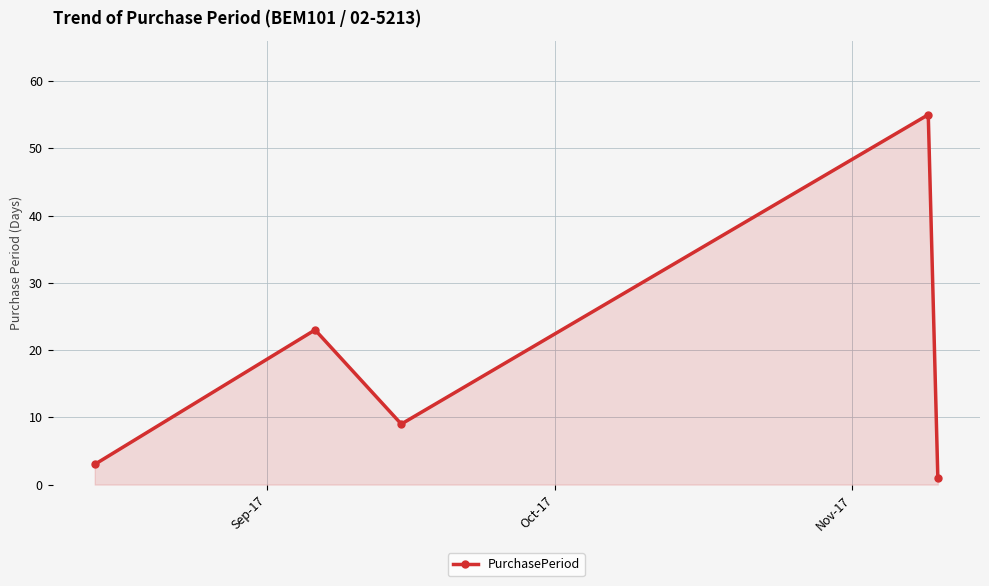

What is the value of the 4th point from the left?

55